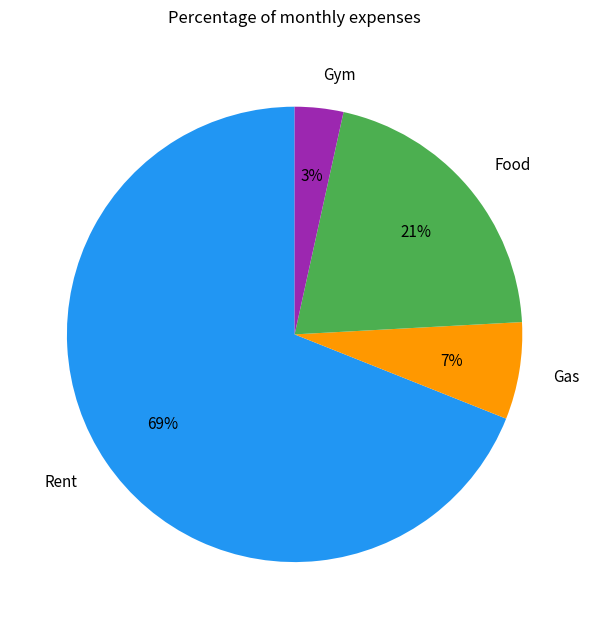

Is the sum of Food and Gas greater than half?

No